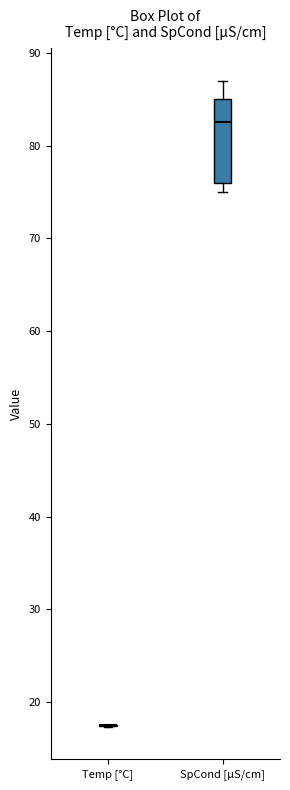

Comparing the boxes themselves (not the whiskers), which one is the tallest?

SpCond [µS/cm]